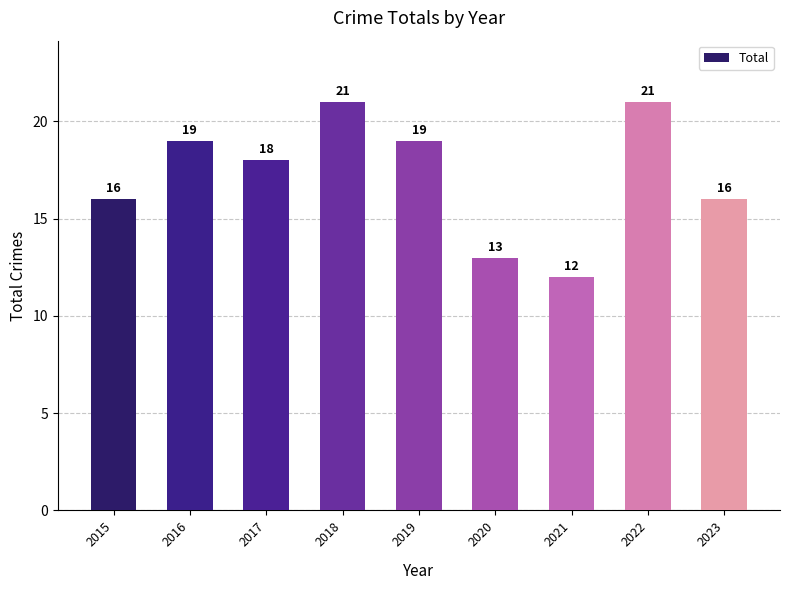

Reading right to left, transcribe all the data shown in this chart.

16	21	12	13	19	21	18	19	16